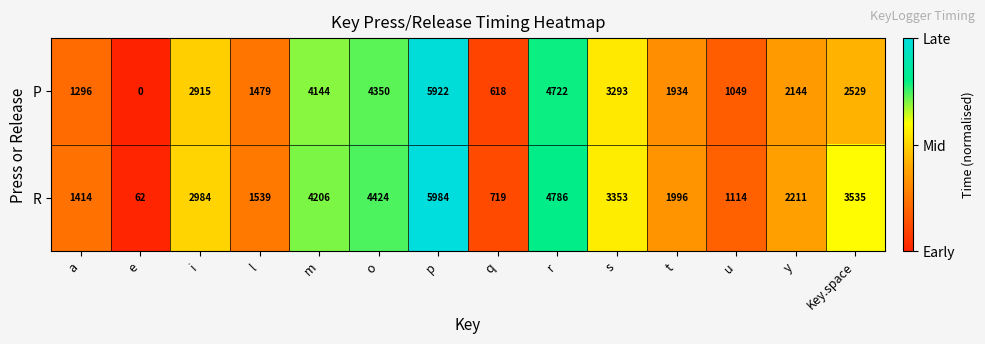

What is the average value of the R series?

2738